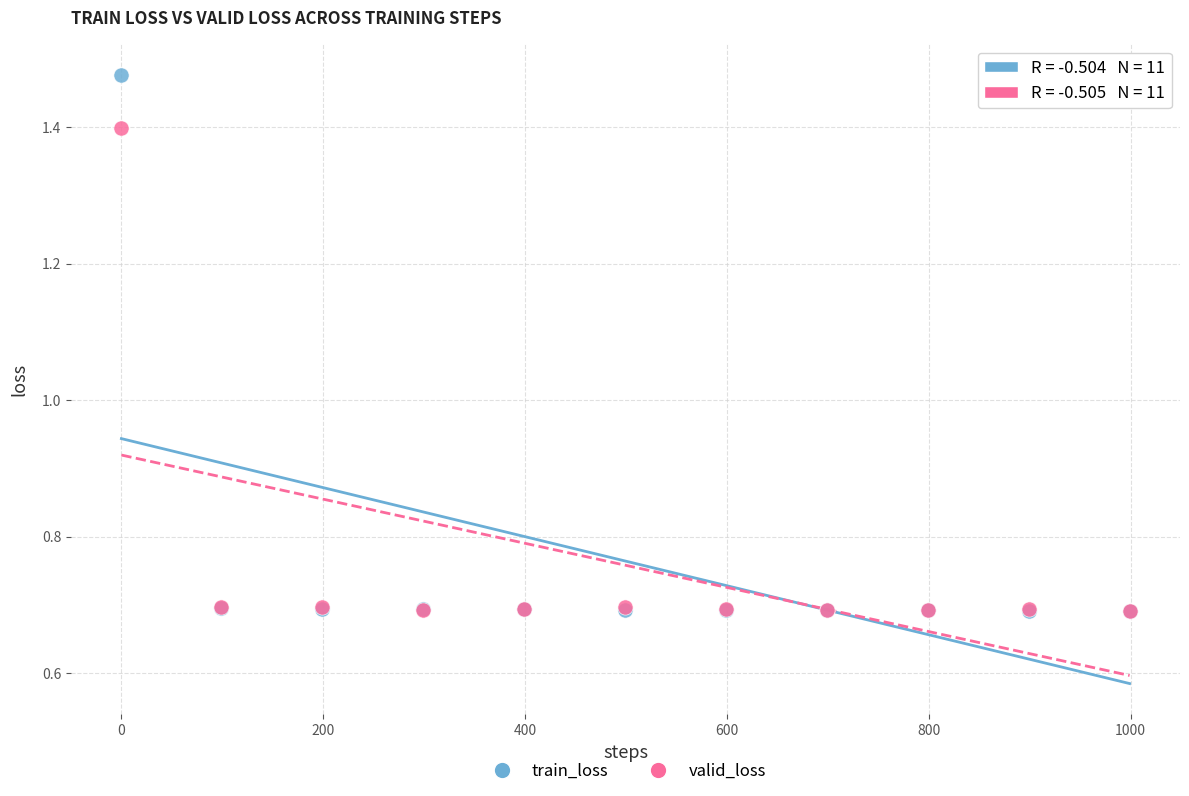

What are all the series names shown in the legend?

train_loss, valid_loss